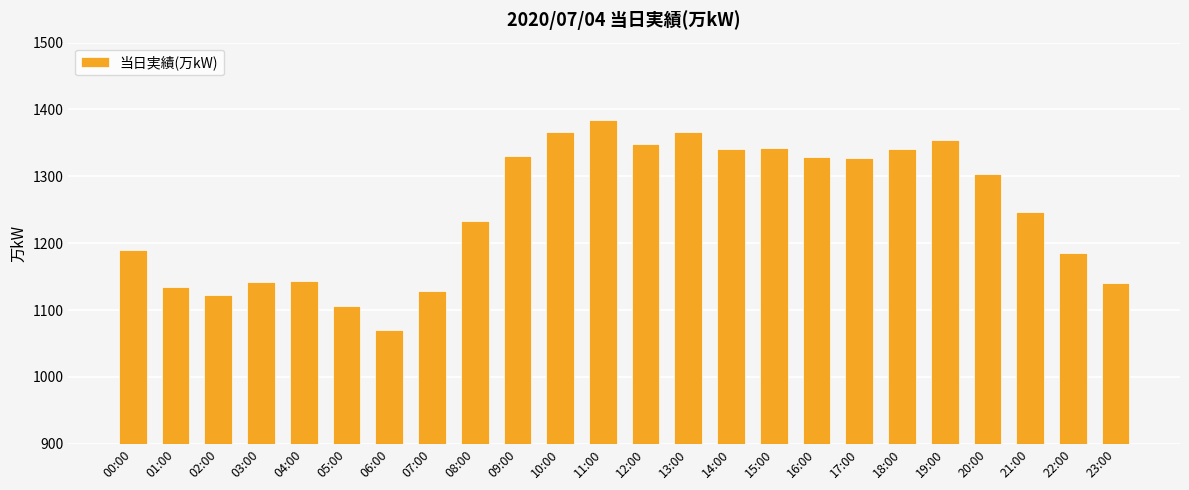

What is the label of the 20th bar from the right?

04:00